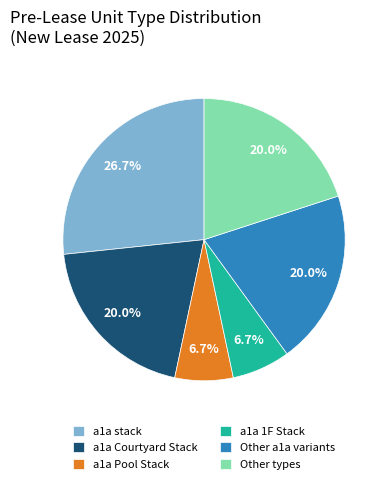

Between a1a 1F Stack and a1a stack, which is larger?

a1a stack